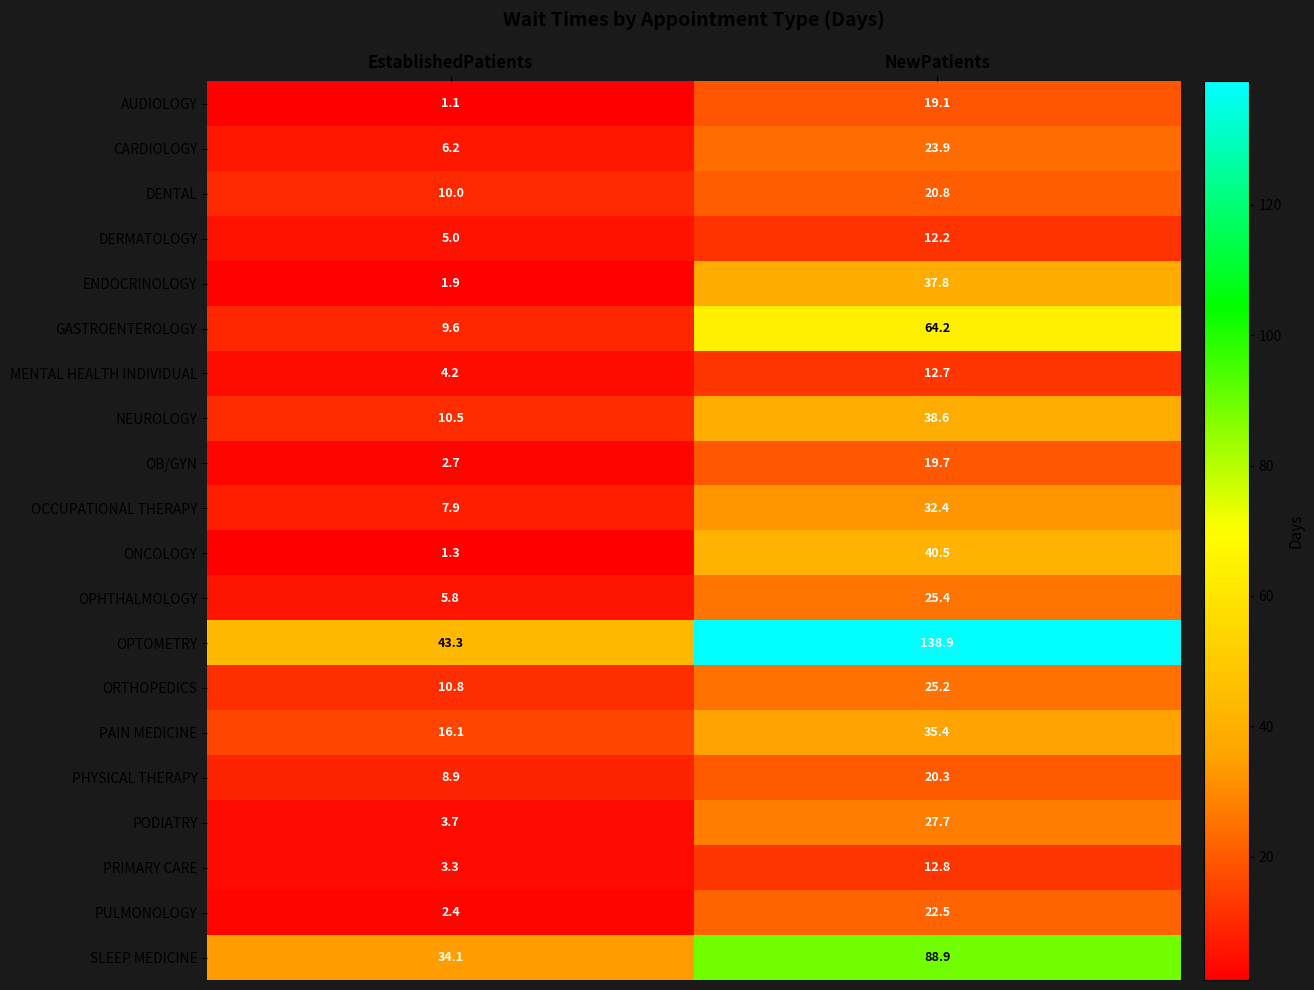

Which series has the largest range (max minus min)?

OPTOMETRY